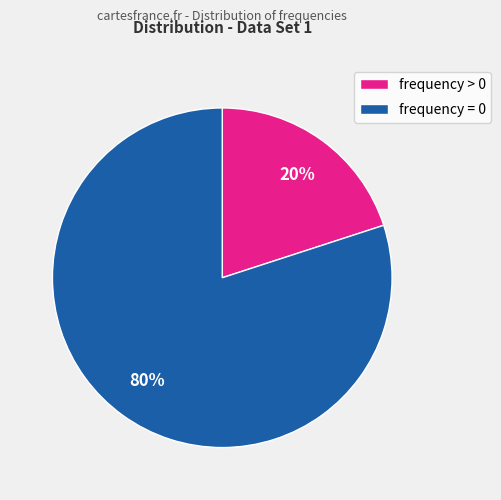

Combined, do frequency > 0 and frequency = 0 account for over 50%?

Yes